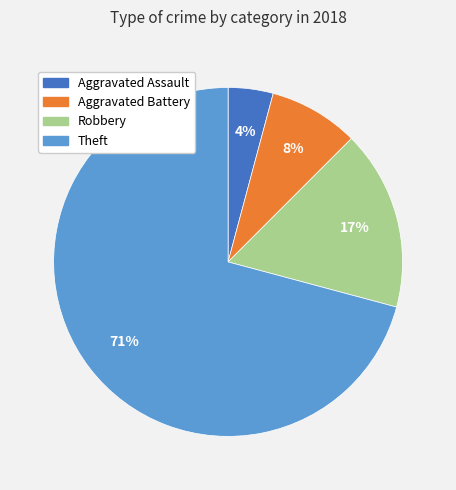

Count the number of slices in the pie.

4